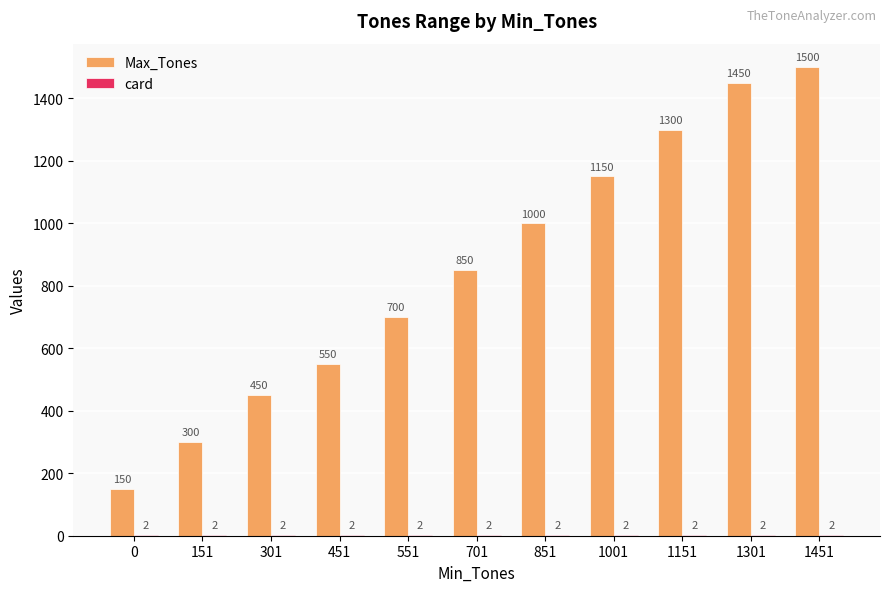

Between 851 and 1001, which series saw the biggest shift?

Max_Tones